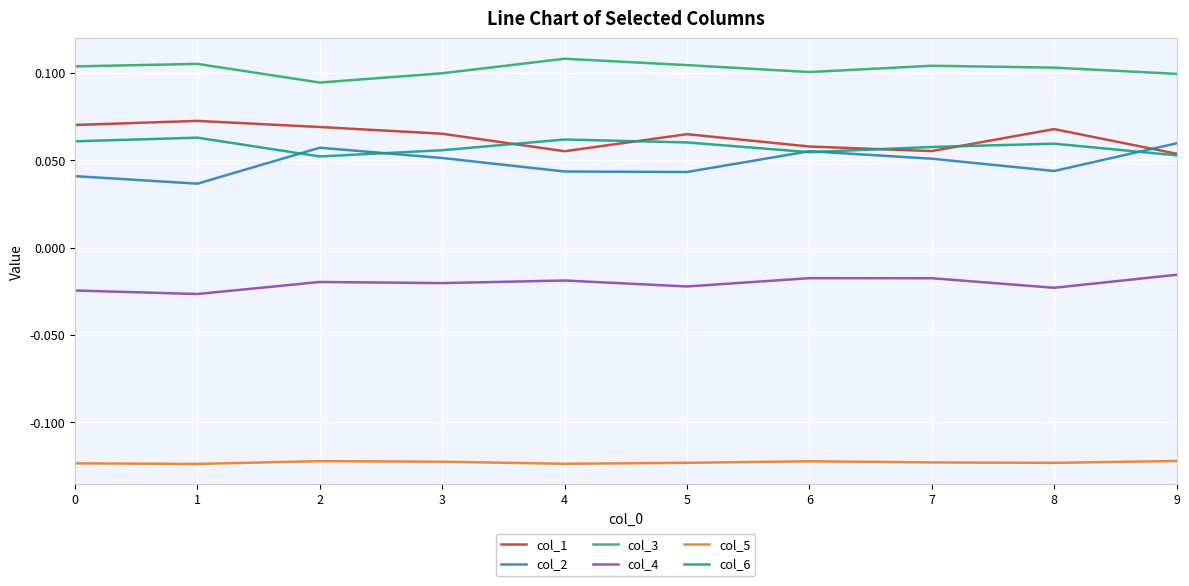

How many lines are shown in the chart?

6